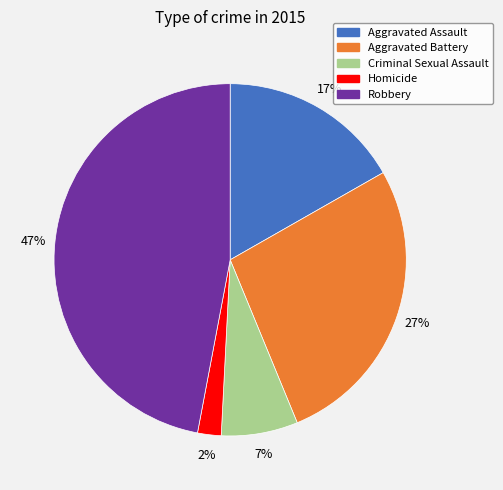

Which slice is the smallest?

Homicide